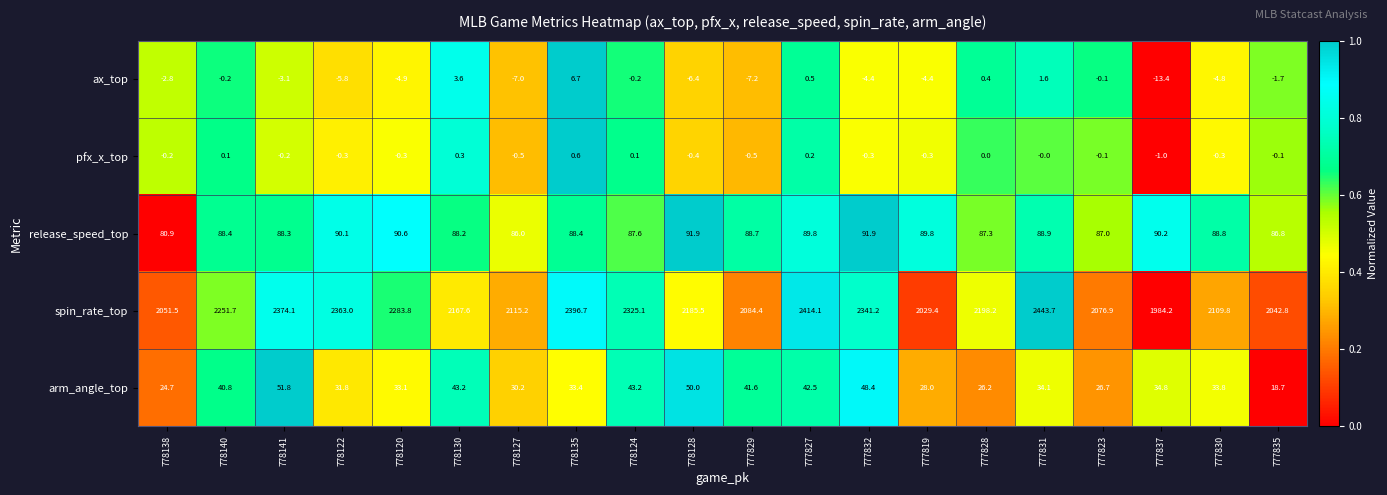

What is the greatest value displayed?

2443.7